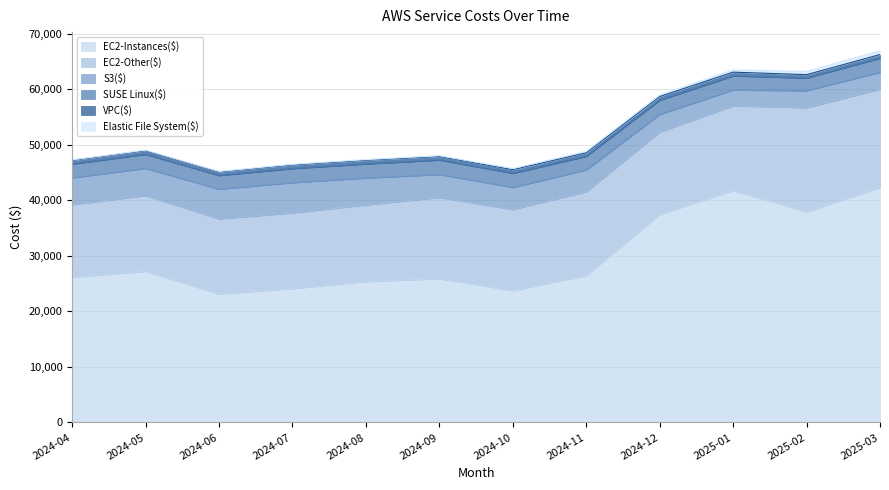

List the series in order of their peak value, highest first.

EC2-Instances($), EC2-Other($), S3($), SUSE Linux($), Elastic File System($), VPC($)